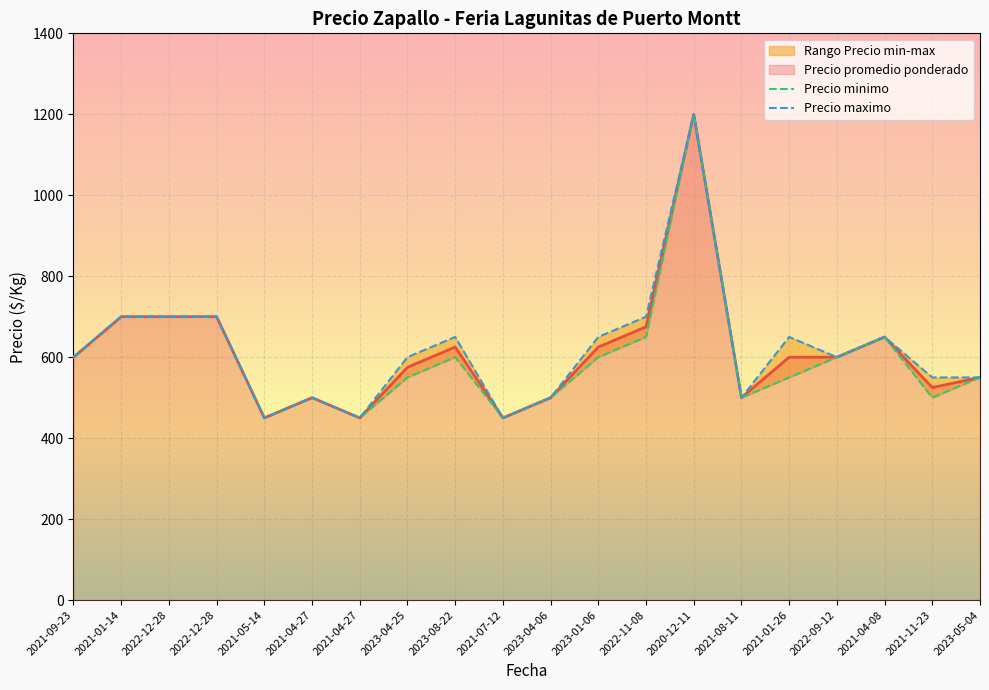

What is the smallest value displayed?

450